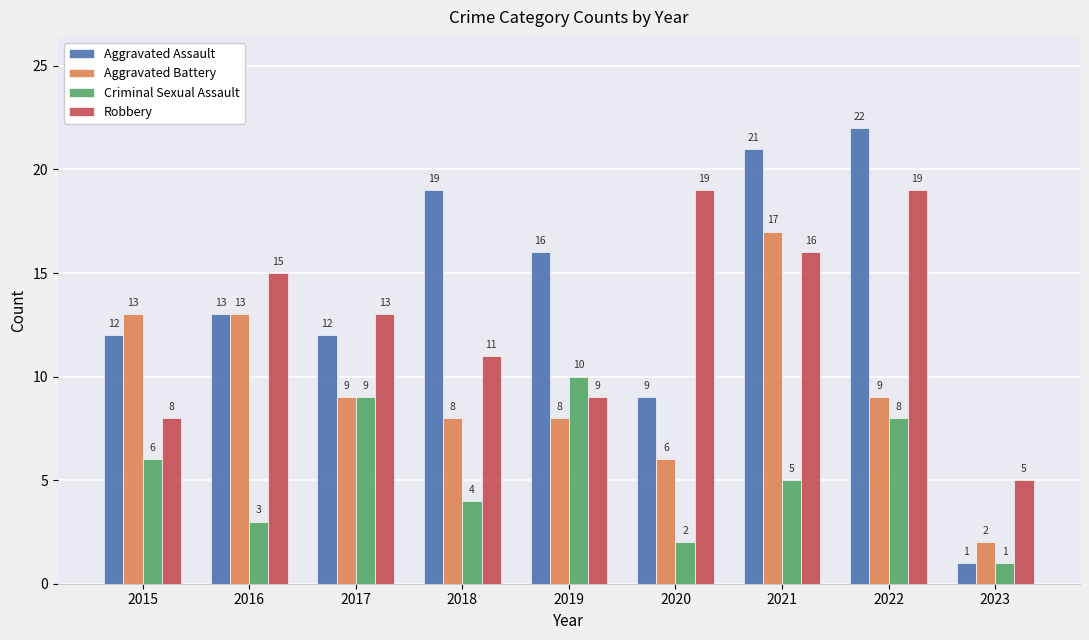

At how many categories does at least one series exceed 11?

8